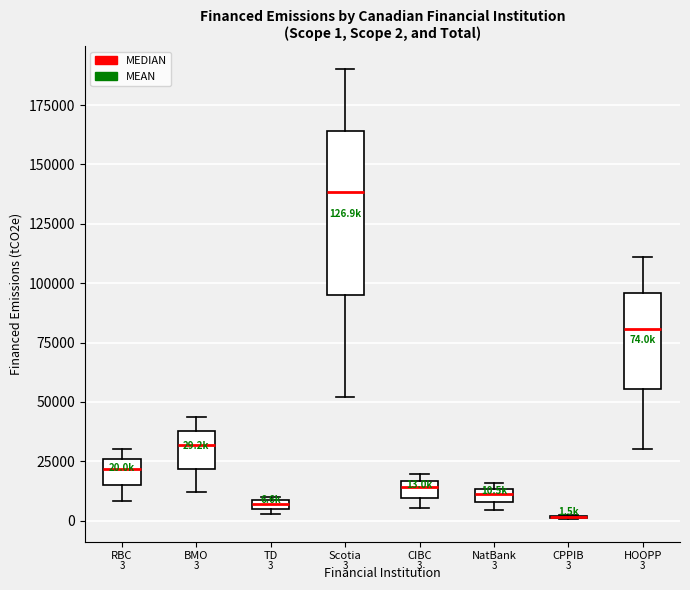

Which box is the tallest, from its lower edge to its upper edge?

Scotia